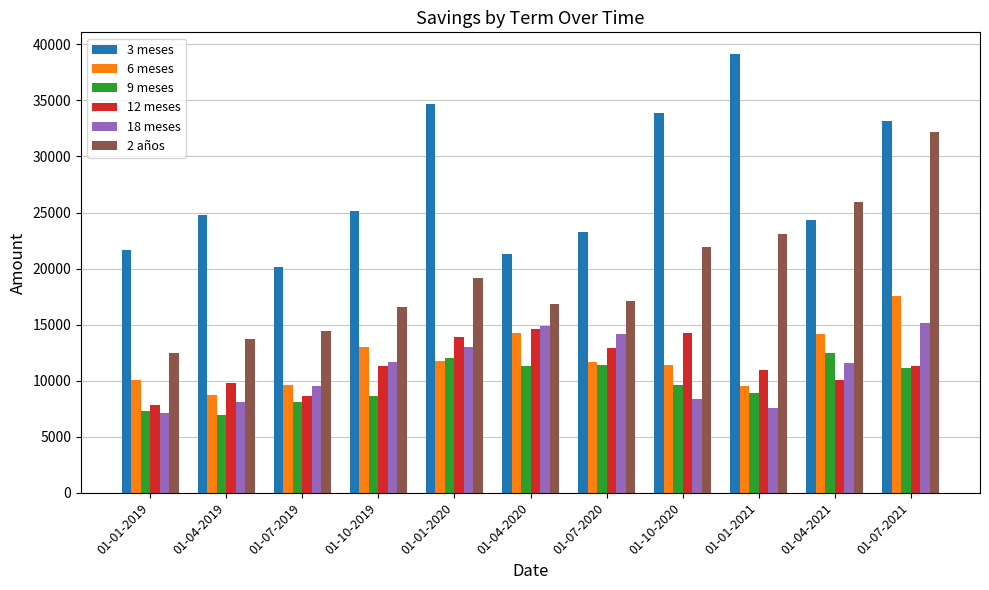

What is the spread (max minus min) of values at 01-04-2021?

15914